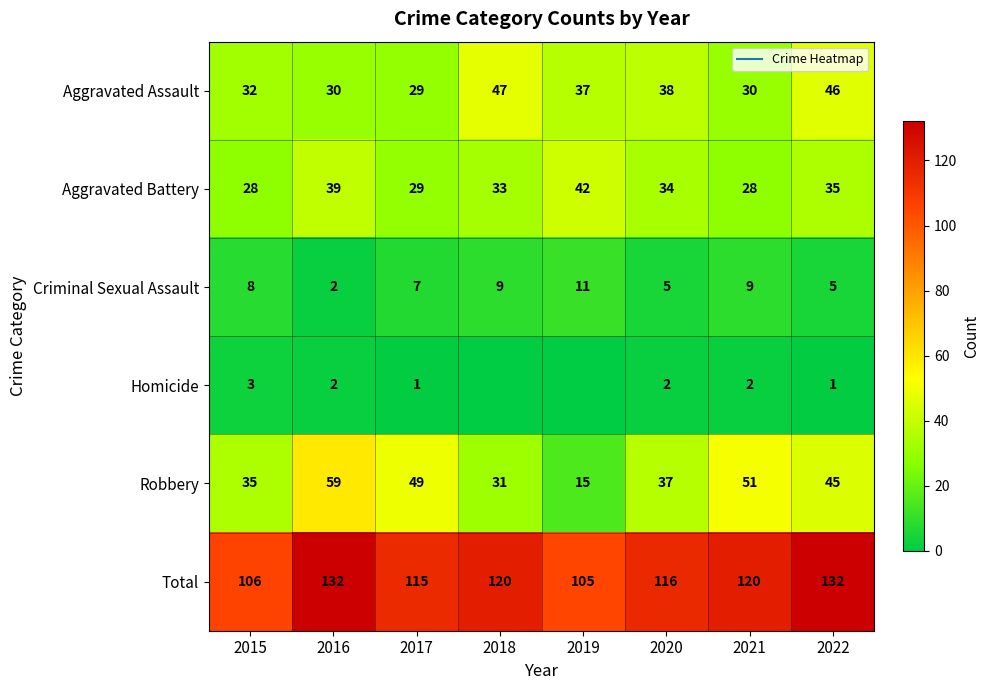

What is the difference between the maximum and minimum values in the Homicide series?

3